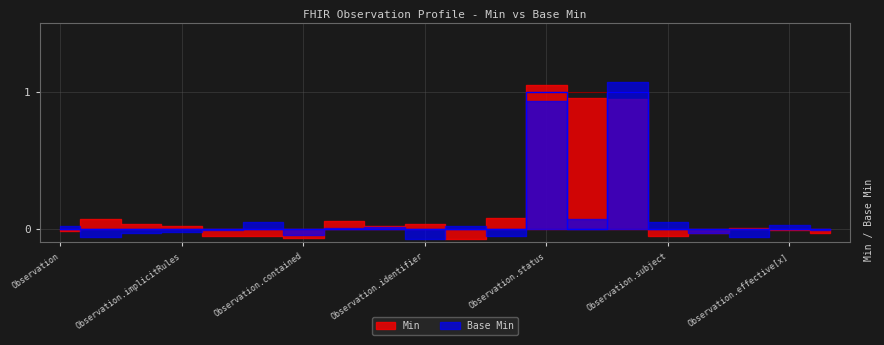

At how many categories does at least one series exceed 0?

3